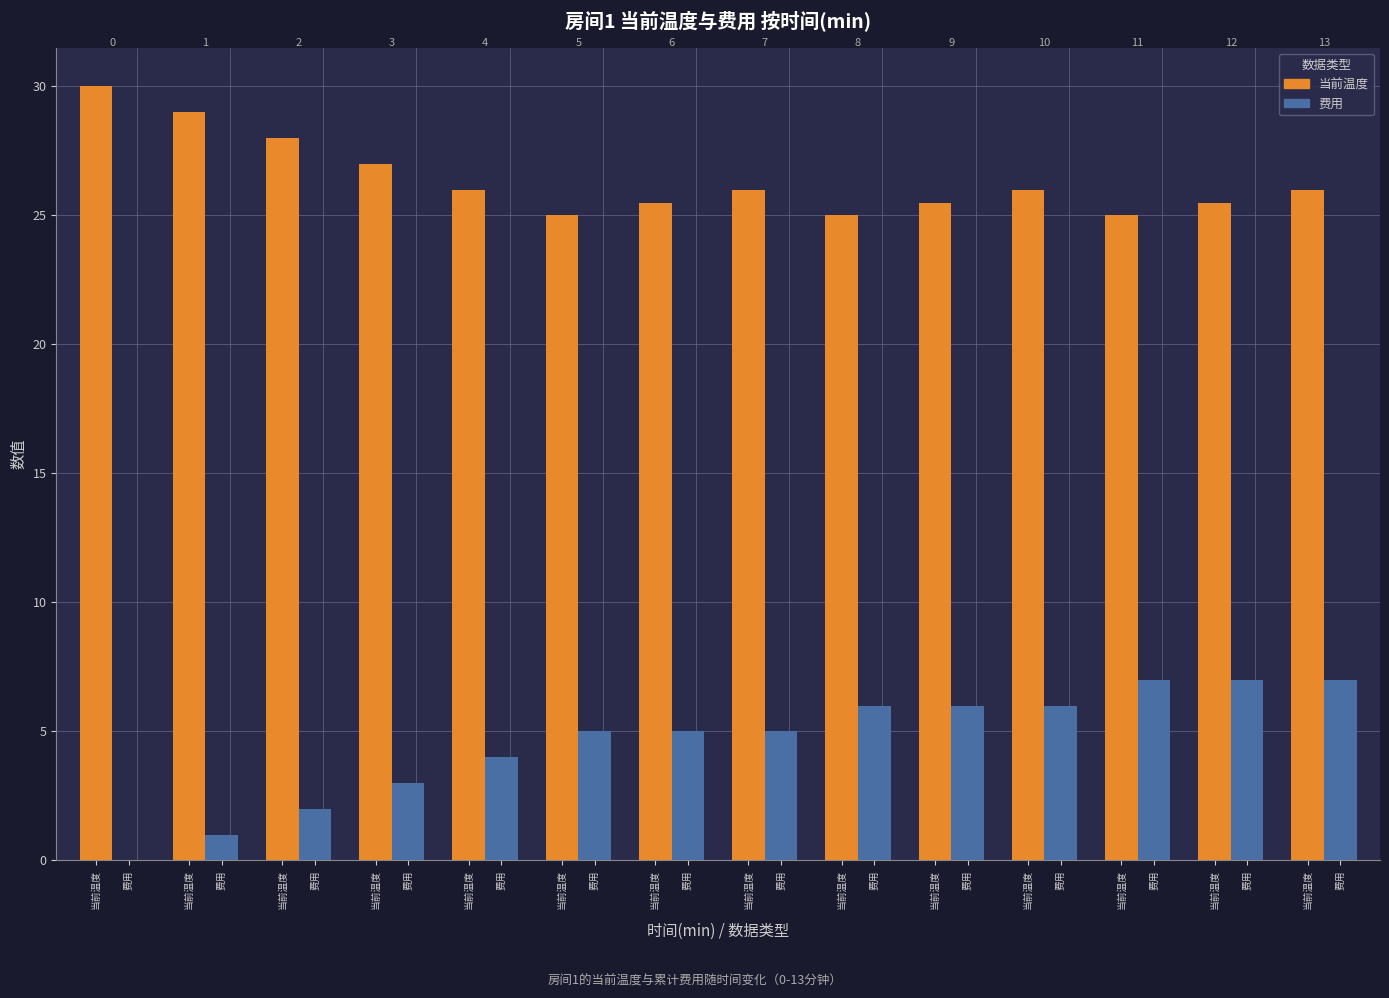

Does the chart contain stacked bars?

No